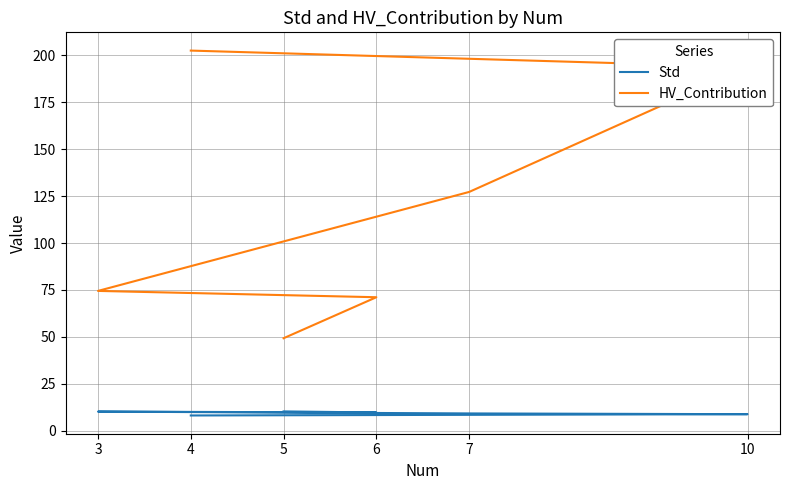

What is the label of the 6th point from the right?

4